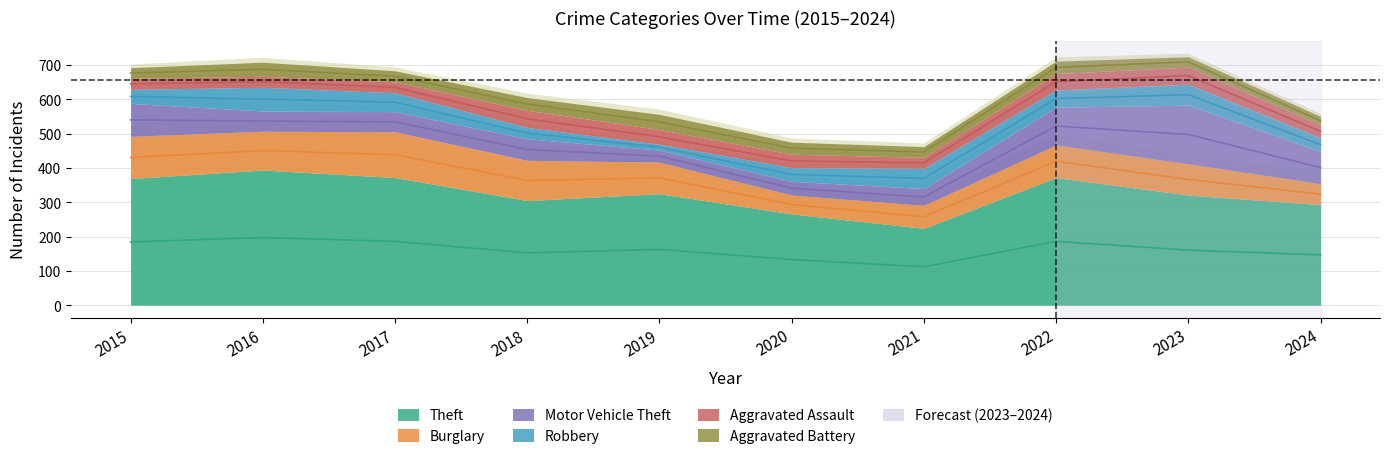

At which category does Burglary reach its first local valley?

2016